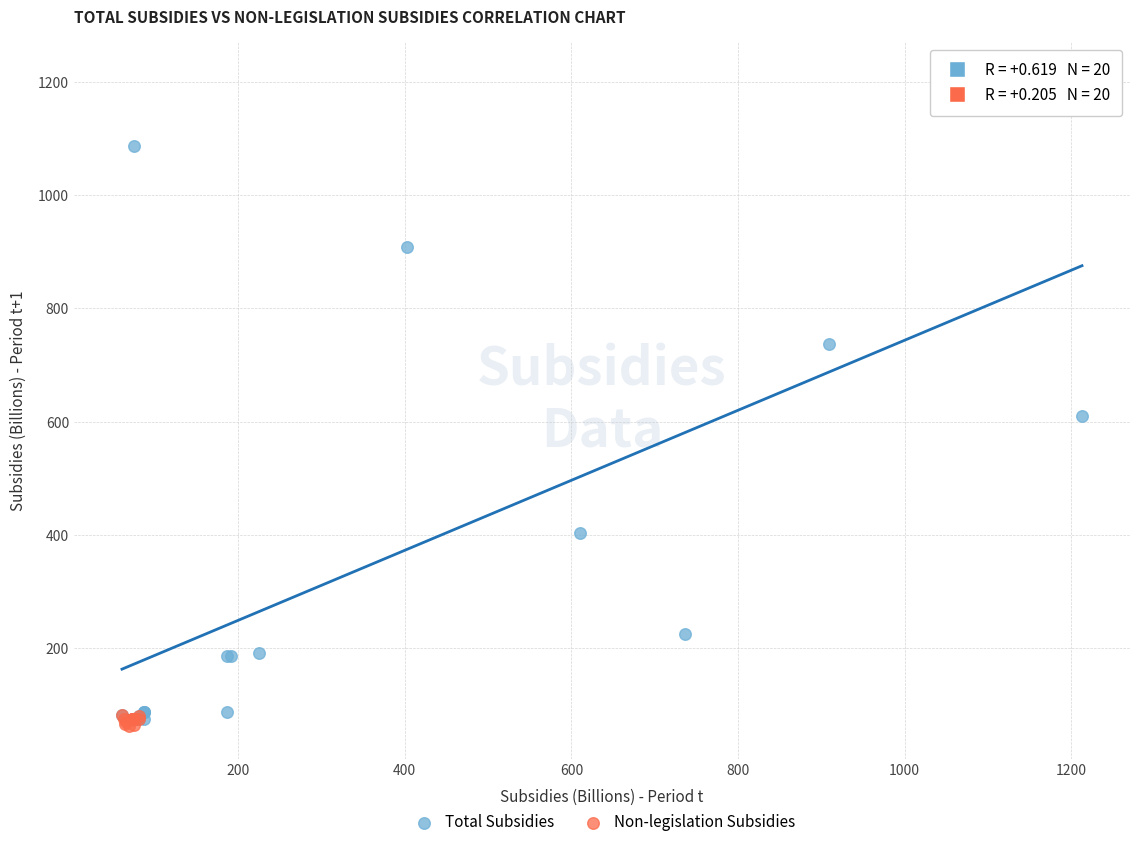

Which series reaches the minimum Y coordinate?

Non-legislation Subsidies